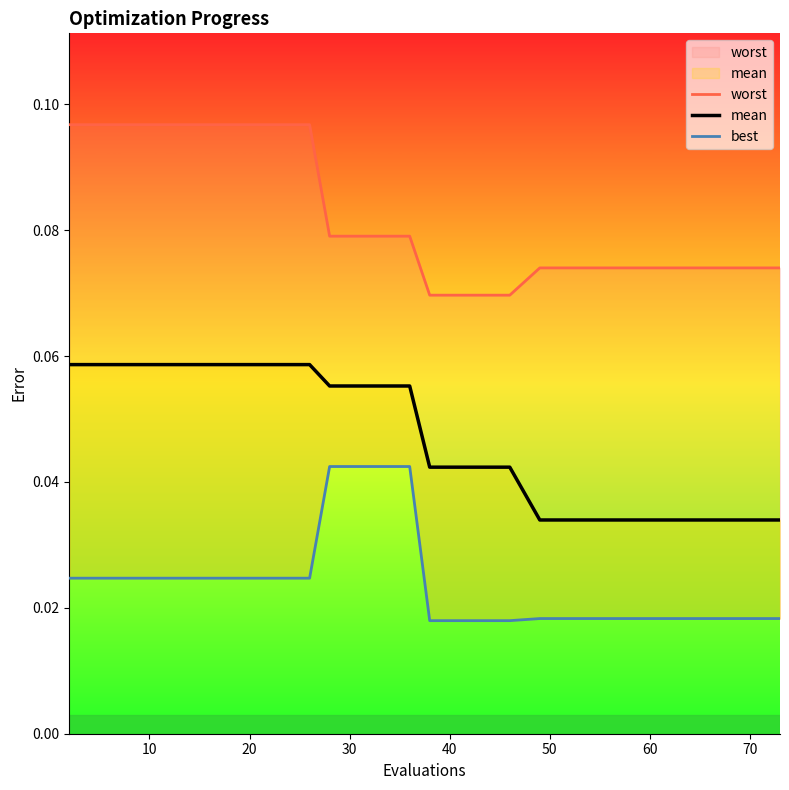

What are all the series names shown in the legend?

worst, mean, best